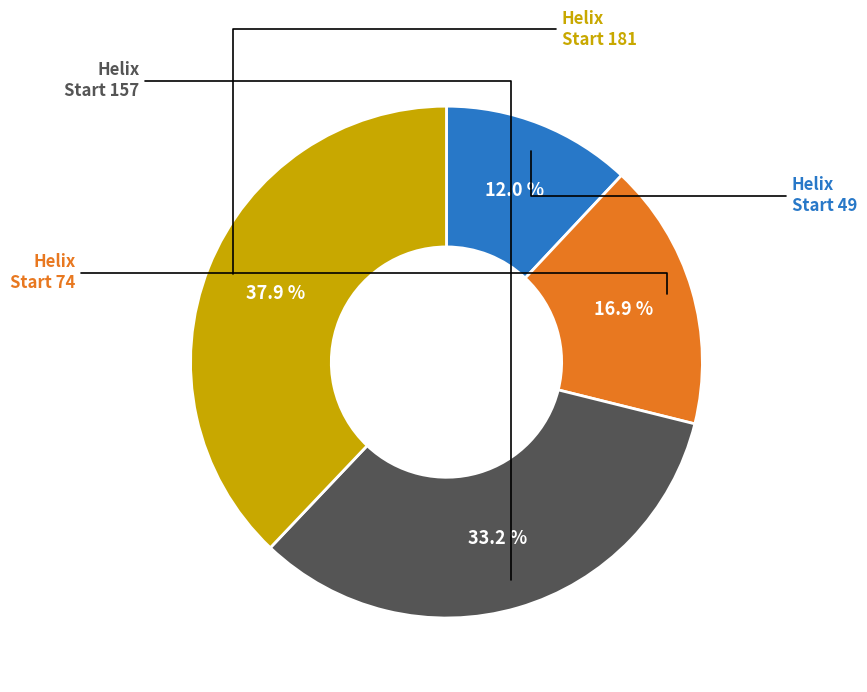

Is there any slice that represents more than half of the pie?

No